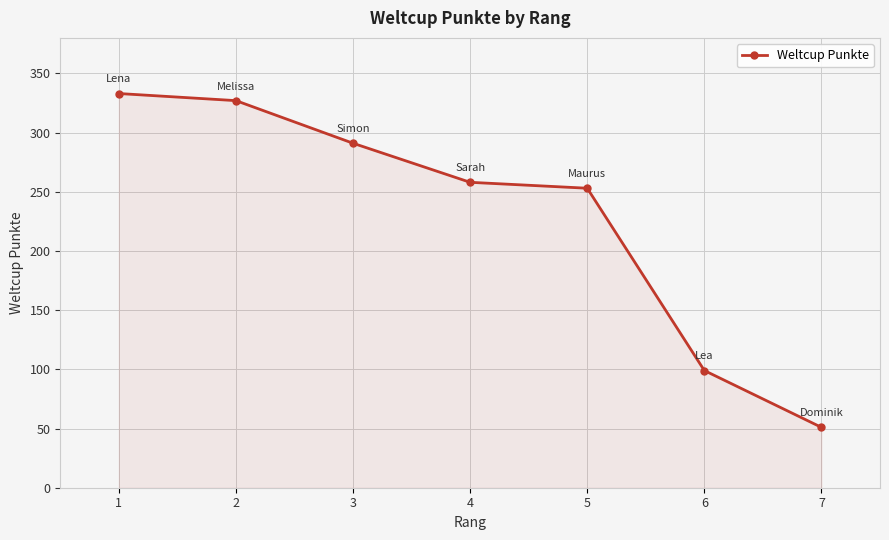

What is the value of the 2nd point from the left?

327